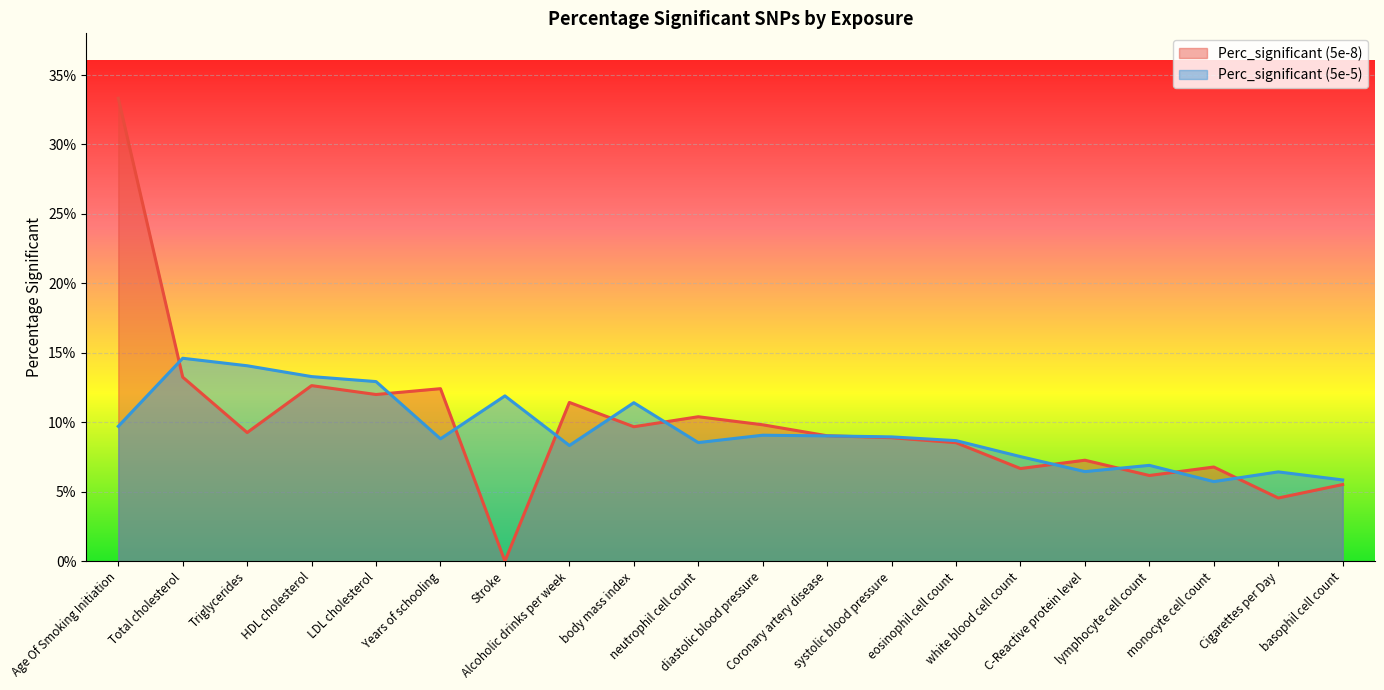

The value of Perc_significant (5e-5) at white blood cell count is 0.1. True or false?

True